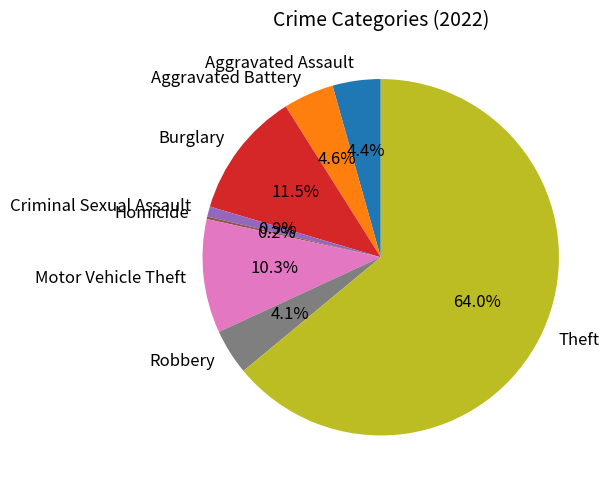

Combined, do Aggravated Battery and Aggravated Assault account for over 50%?

No